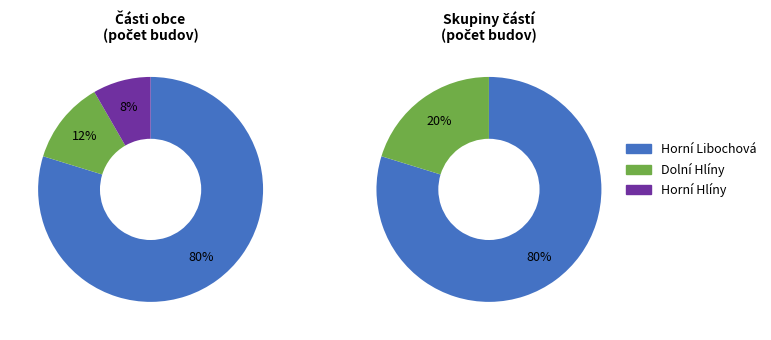

What is the smallest slice in the pie chart?

Horní Hlíny